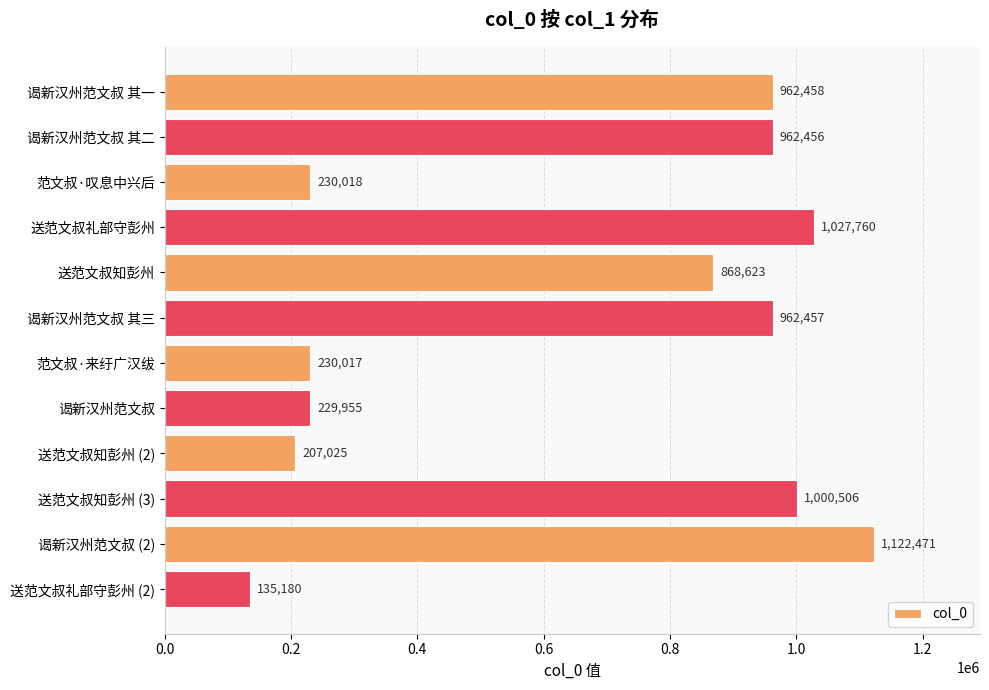

List the labels in order of value, largest first.

谒新汉州范文叔 (2), 送范文叔礼部守彭州, 送范文叔知彭州 (3), 谒新汉州范文叔 其一, 谒新汉州范文叔 其三, 谒新汉州范文叔 其二, 送范文叔知彭州, 范文叔·叹息中兴后, 范文叔·来纡广汉绂, 谒新汉州范文叔, 送范文叔知彭州 (2), 送范文叔礼部守彭州 (2)